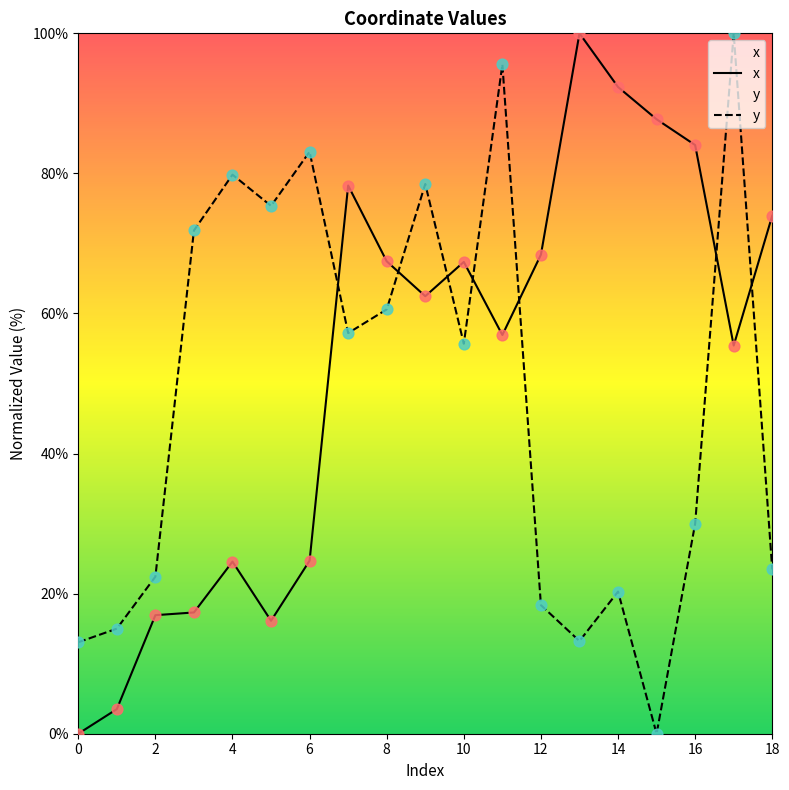

What are all the series names shown in the legend?

x, y